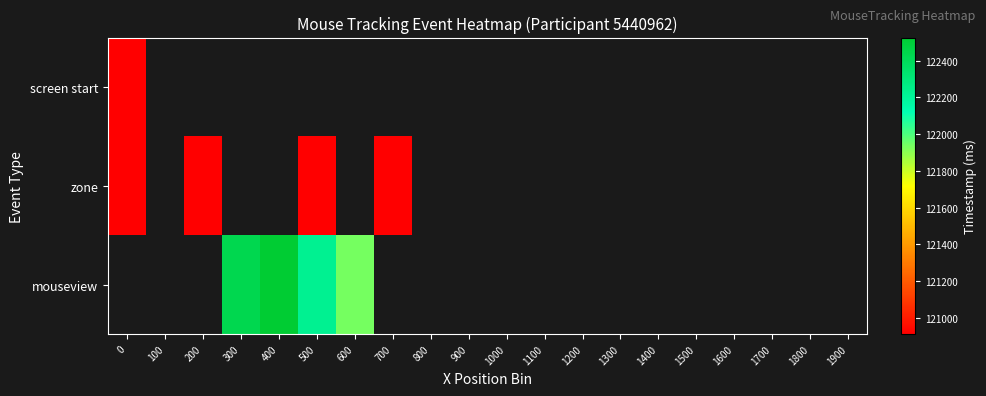

List the labels in order of zone value, largest first.

0, 100, 200, 300, 400, 500, 600, 700, 800, 900, 1000, 1100, 1200, 1300, 1400, 1500, 1600, 1700, 1800, 1900